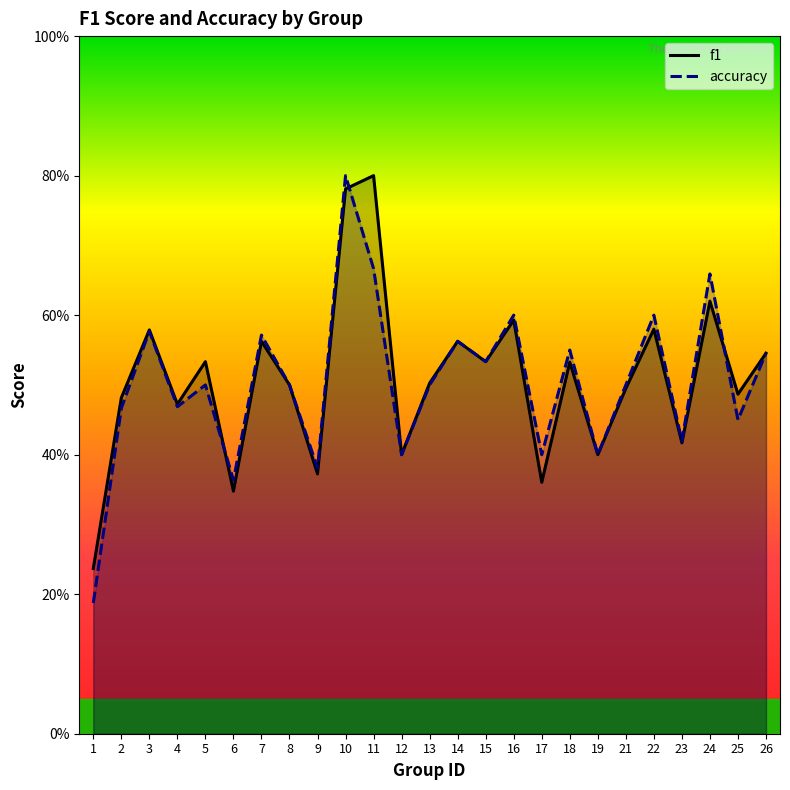

Reading left to right, what are all the values shown in this chart?

f1: 1=0.2	2=0.5	3=0.6	4=0.5	5=0.5	6=0.3	7=0.6	8=0.5	9=0.4	10=0.8	11=0.8	12=0.4	13=0.5	14=0.6	15=0.5	16=0.6	17=0.4	18=0.5	19=0.4	21=0.5	22=0.6	23=0.4	24=0.6	25=0.5	26=0.5
accuracy: 1=0.2	2=0.5	3=0.6	4=0.5	5=0.5	6=0.4	7=0.6	8=0.5	9=0.4	10=0.8	11=0.7	12=0.4	13=0.5	14=0.6	15=0.5	16=0.6	17=0.4	18=0.6	19=0.4	21=0.5	22=0.6	23=0.4	24=0.7	25=0.5	26=0.5